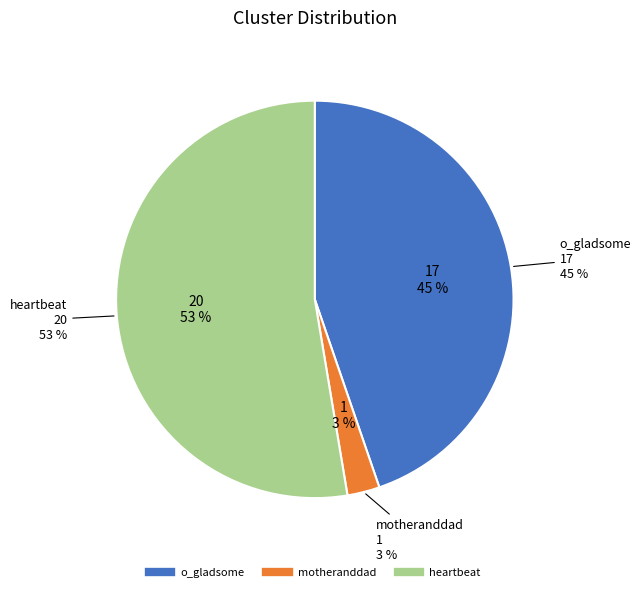

To the nearest percent, what portion does motheranddad represent?

3%